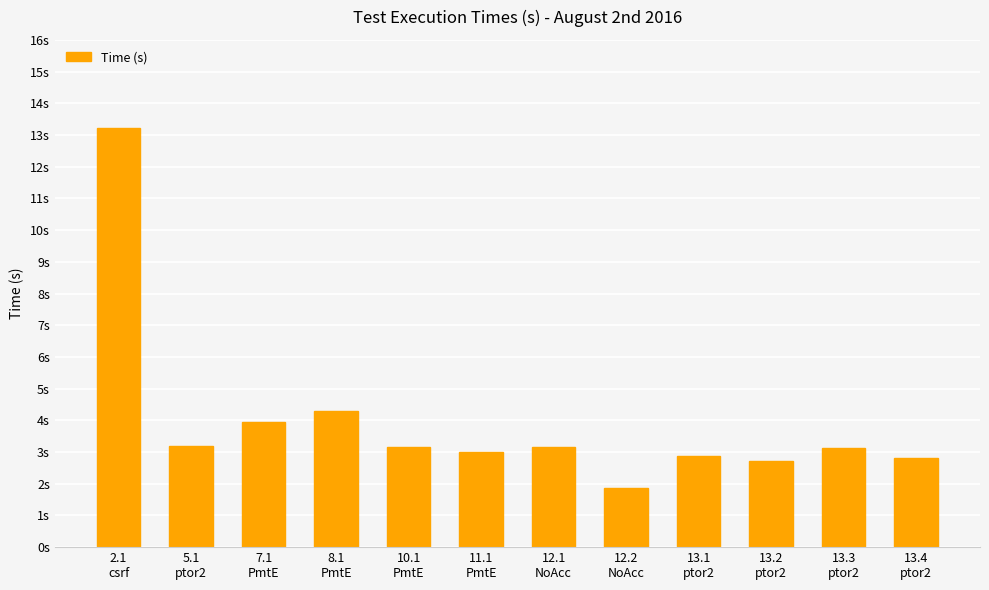

List the labels in order of value, largest first.

2.1
csrf, 8.1
PmtE, 7.1
PmtE, 5.1
ptor2, 10.1
PmtE, 12.1
NoAcc, 13.3
ptor2, 11.1
PmtE, 13.1
ptor2, 13.4
ptor2, 13.2
ptor2, 12.2
NoAcc